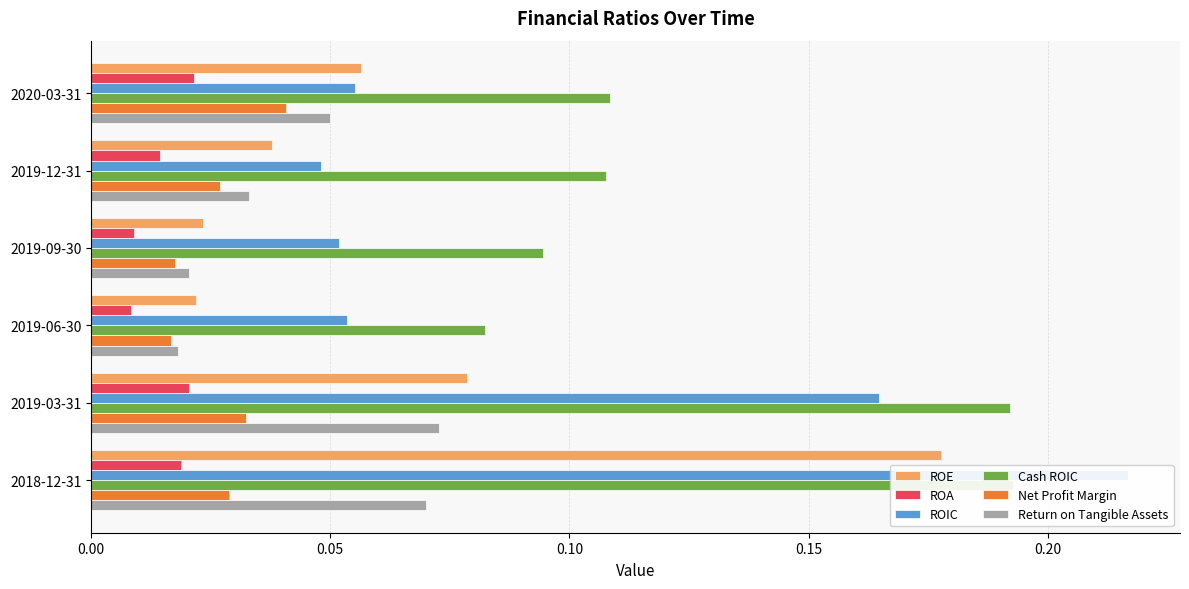

What is the difference between the second highest and minimum values in the Return on Tangible Assets series?

0.1